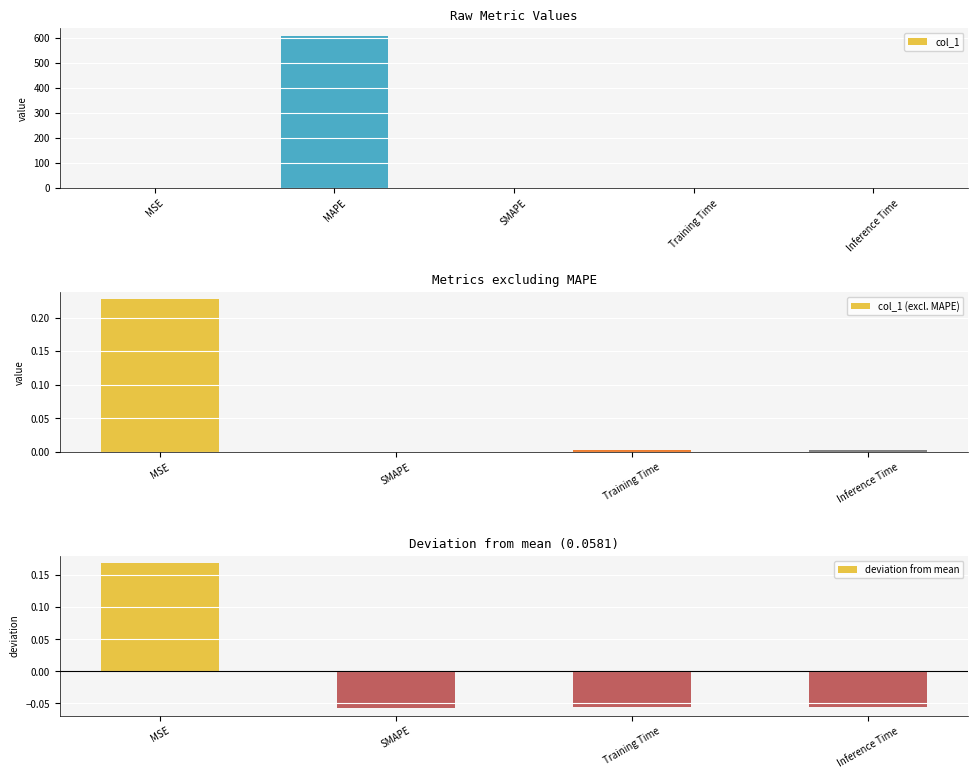

The chart shows a value of 0.0 at Training Time. True or false?

False